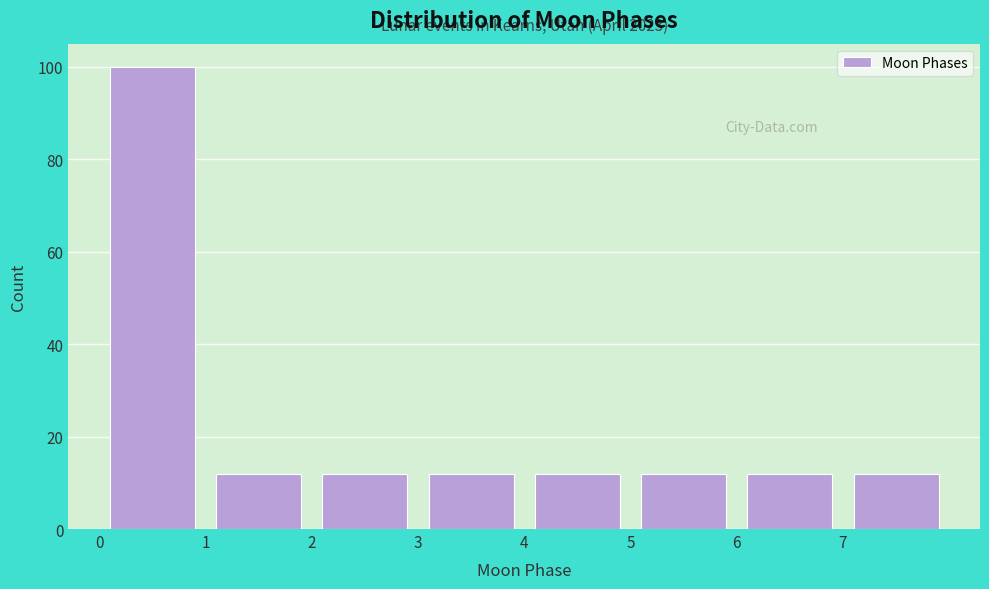

Over which range of the x-axis is the bar tallest?

0 to 1